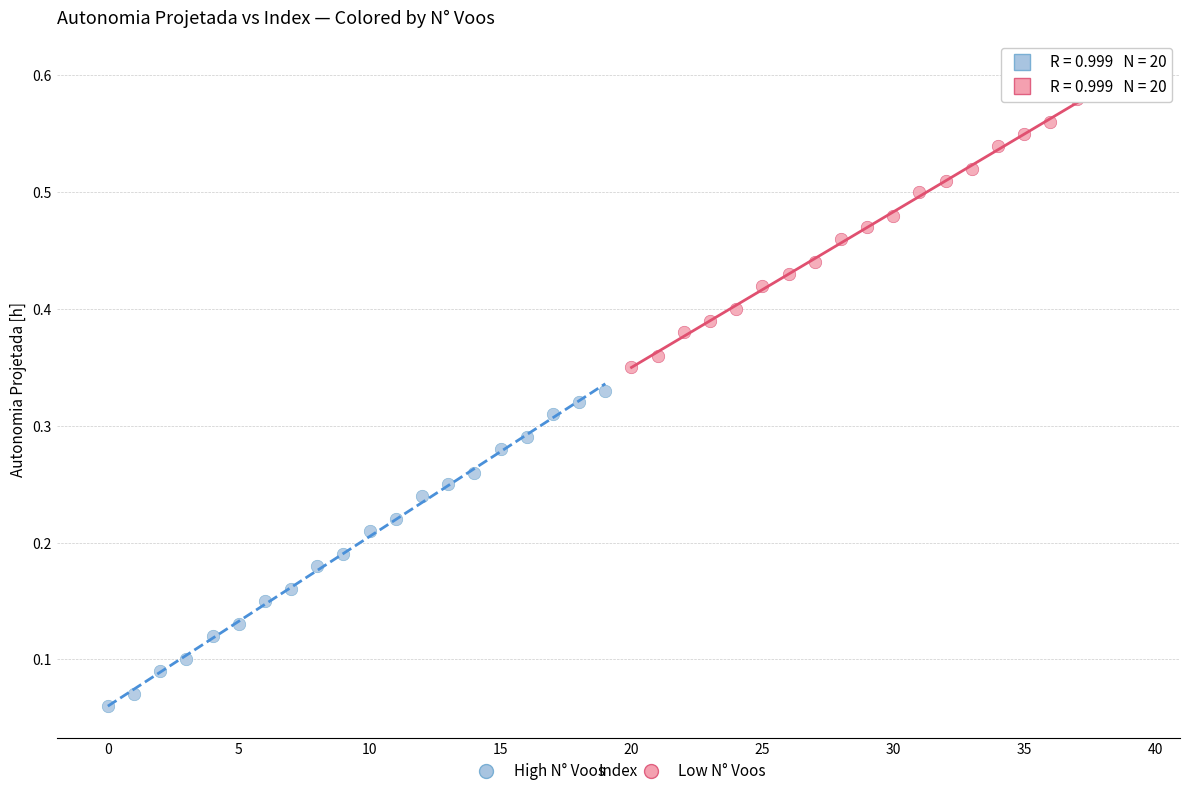

Which series has the widest spread of Y values?

High N° Voos